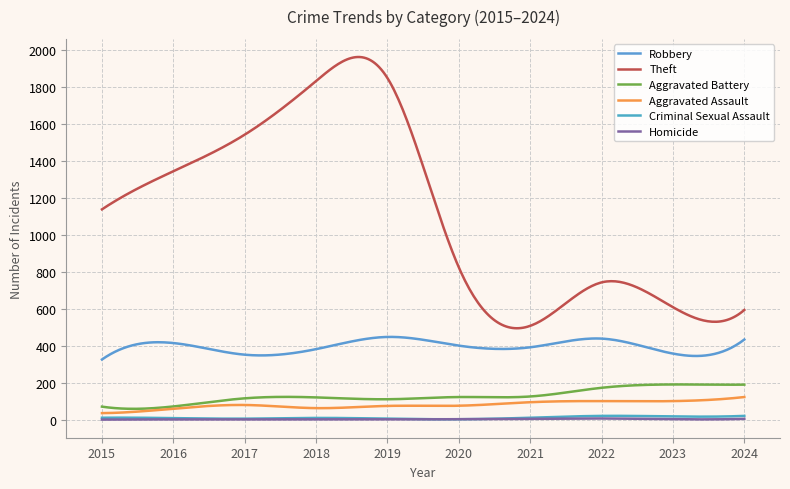

Where is the first local minimum for Homicide?

2023